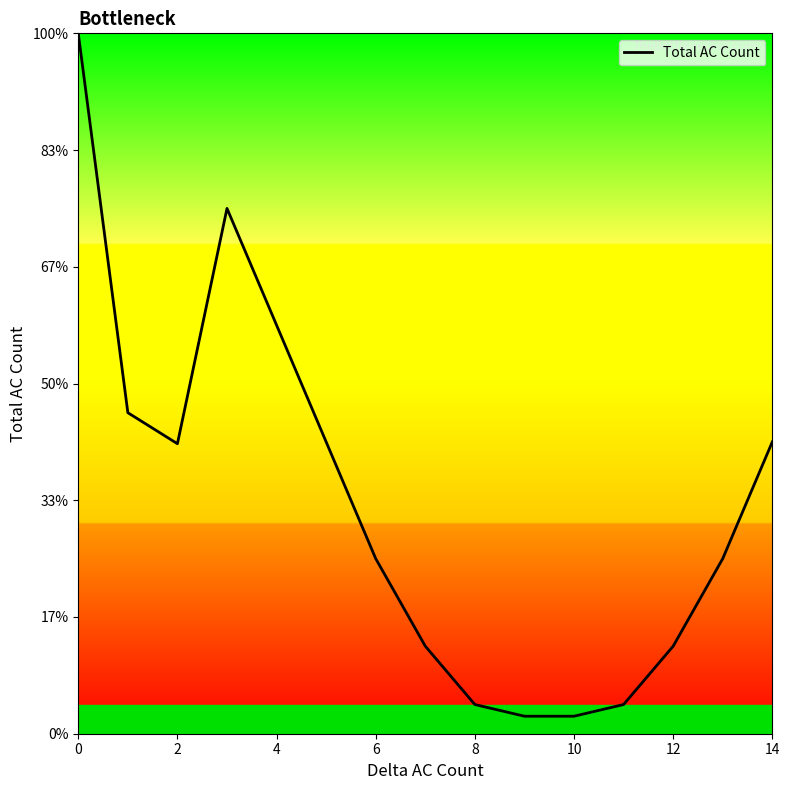

What is the minimum value shown in the chart?

0.3